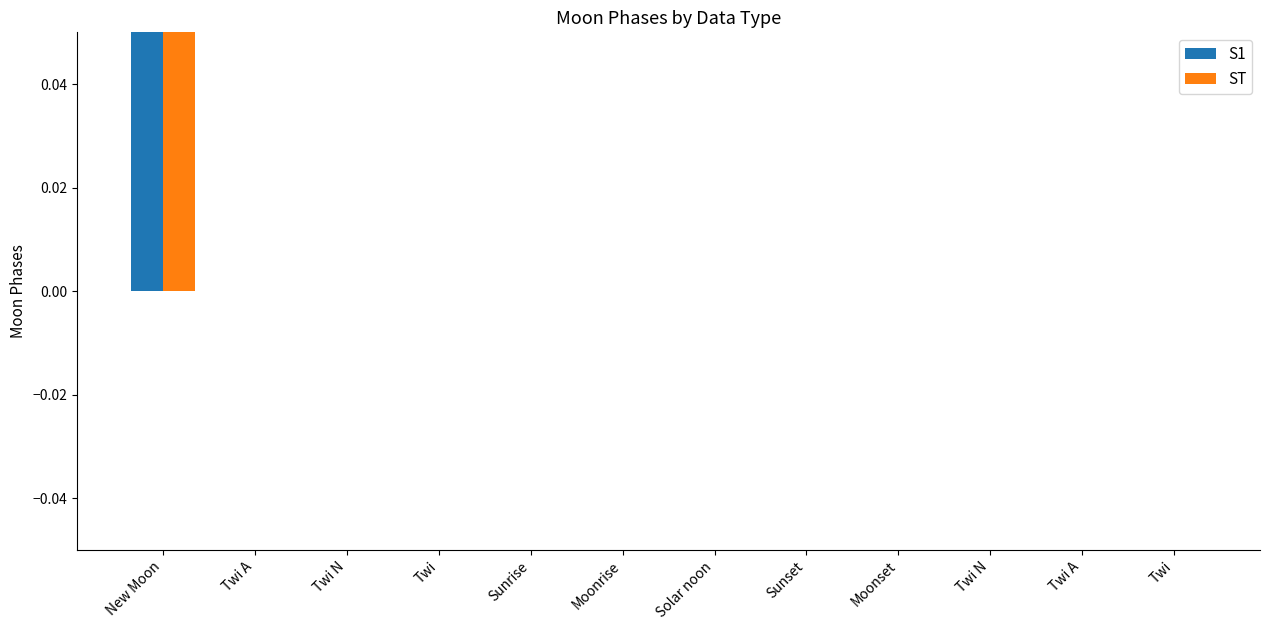

Reading left to right, what are all the values shown in this chart?

S1: New Moon=3	Twi A=0	Twi N=0	Twi=0	Sunrise=0	Moonrise=0	Solar noon=0	Sunset=0	Moonset=0	Twi N=0	Twi A=0	Twi=0
ST: New Moon=3	Twi A=0	Twi N=0	Twi=0	Sunrise=0	Moonrise=0	Solar noon=0	Sunset=0	Moonset=0	Twi N=0	Twi A=0	Twi=0